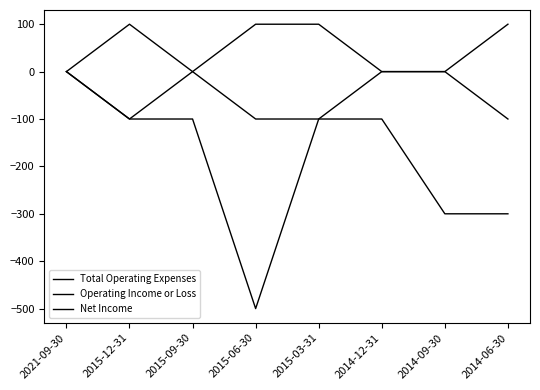

At which category is the sum across all series the highest?

2021-09-30